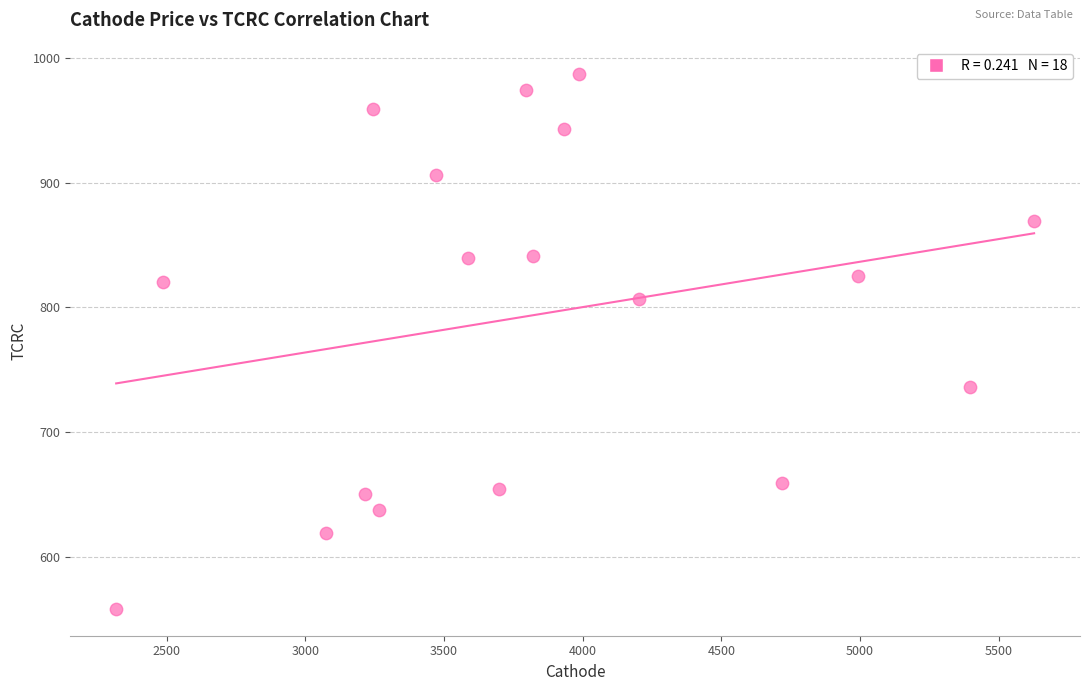

What is the range of X values (max minus min)?

3309.9